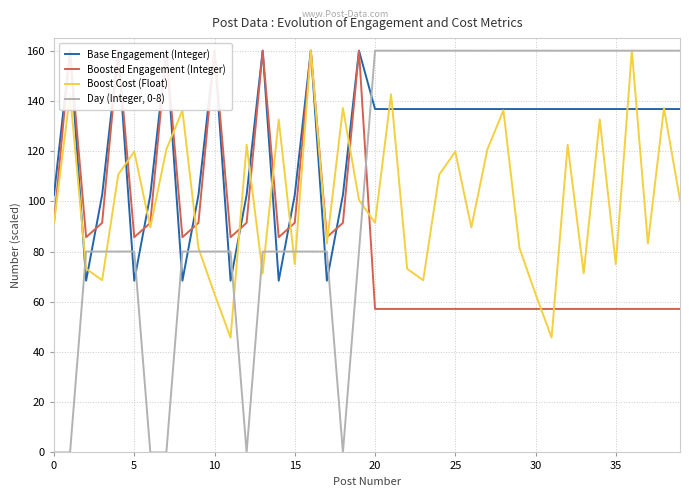

In Day (Integer, 0-8), how many points are lower than both neighbors (excluding endpoints)?

2